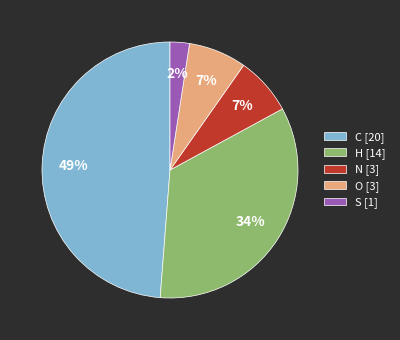

True or false: N accounts for 16% of the total.

False